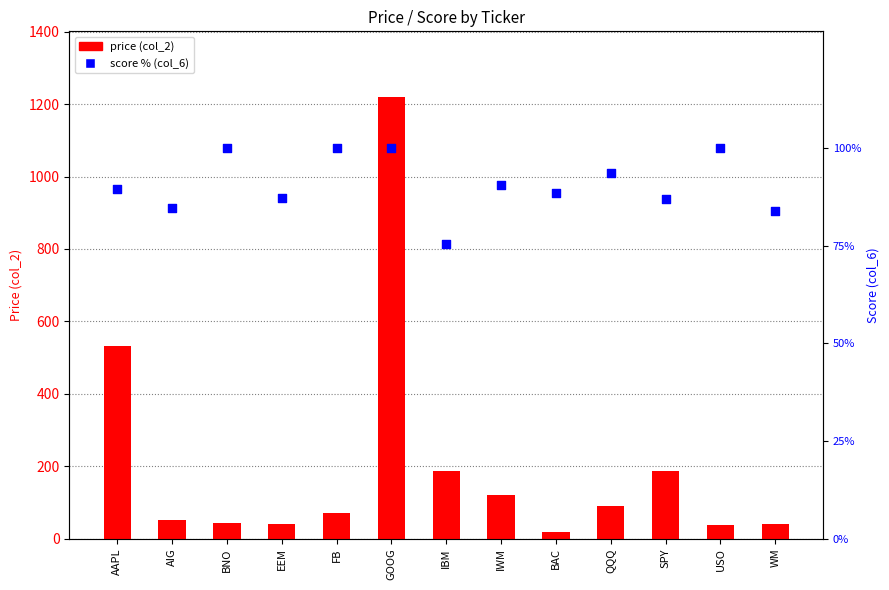

Which series has the largest Y range (max minus min)?

price (col_2)